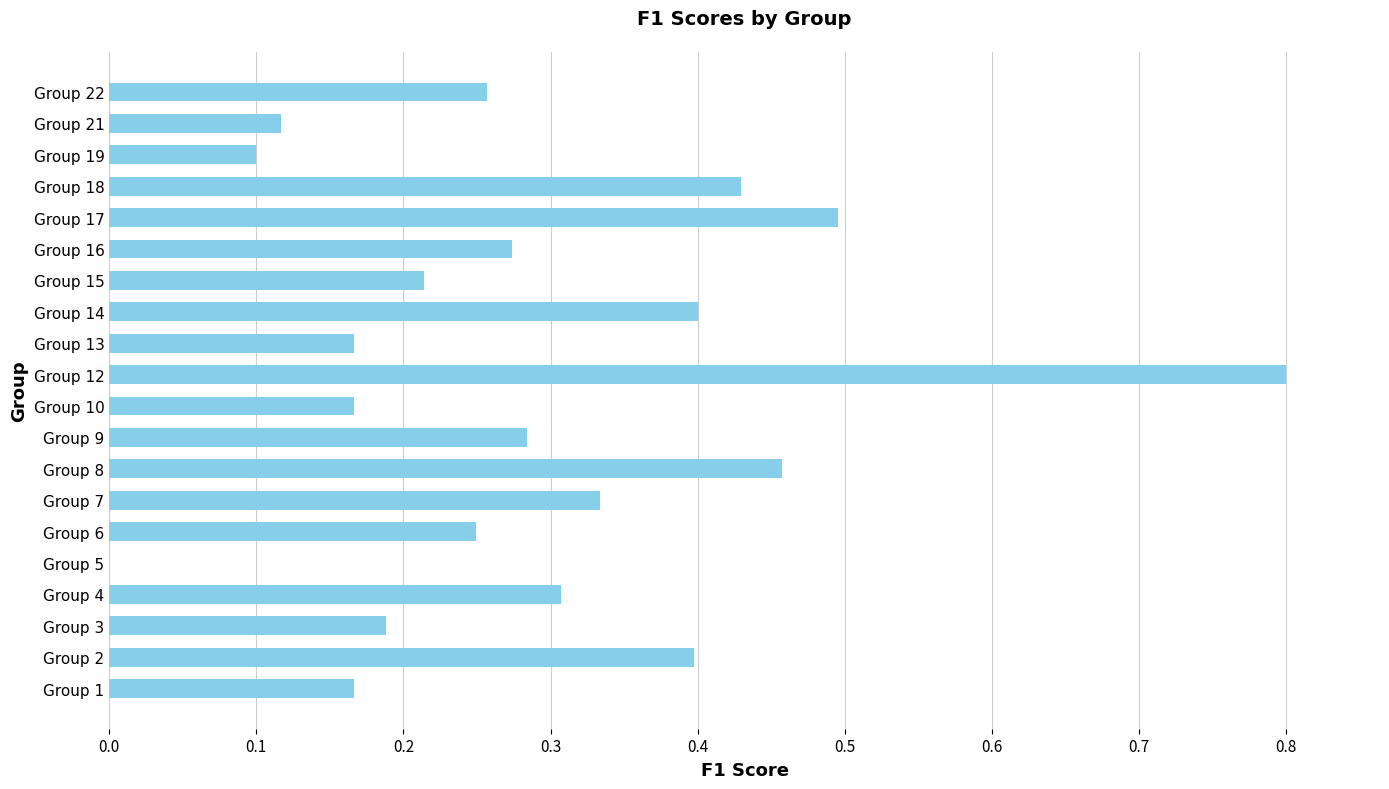

What is the sum of the values at Group 16 and Group 9?

0.6